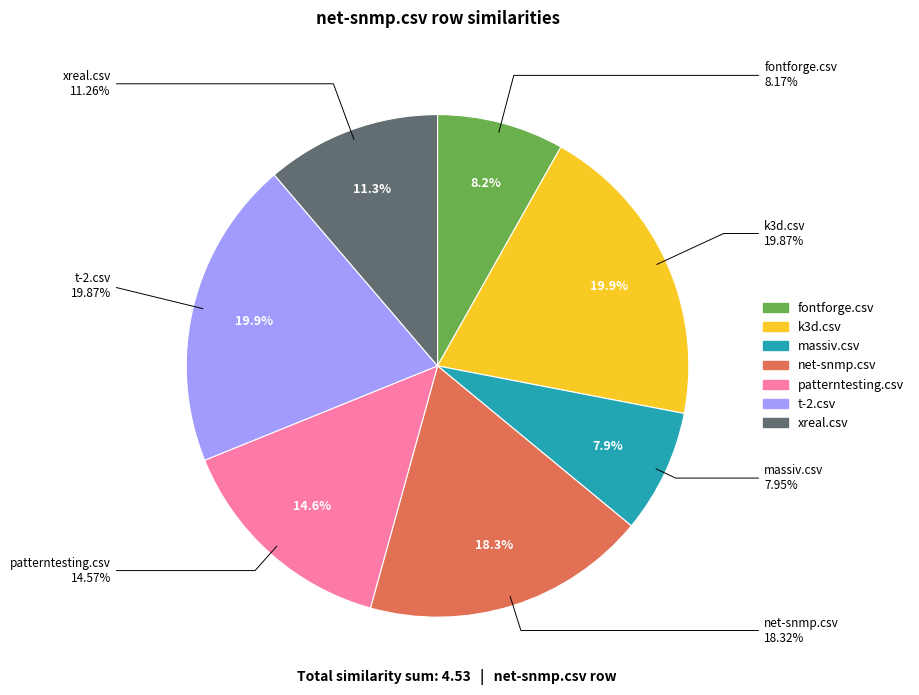

To the nearest percent, what percentage of the pie is net-snmp.csv?

18%